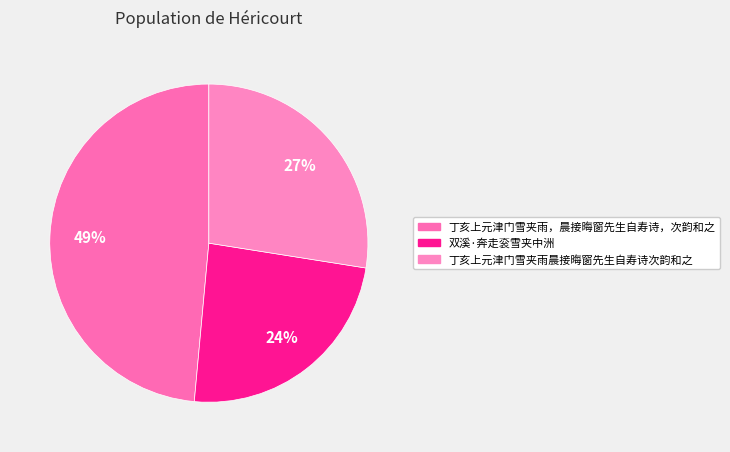

Approximately how many times larger is the value at 双溪·奔走衮雪夹中洲 compared to 丁亥上元津门雪夹雨晨接晦窗先生自寿诗次韵和之?

0.9